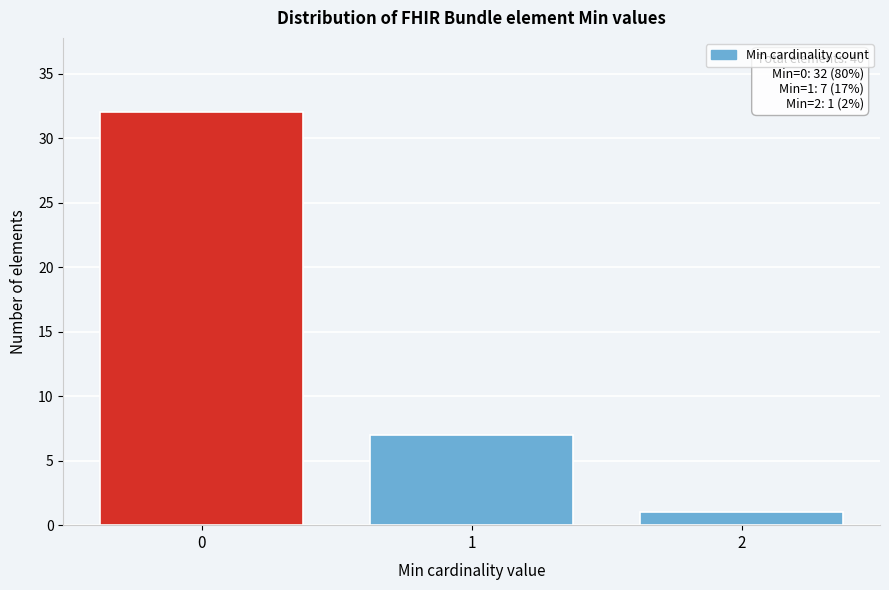

Reading left to right, transcribe all the data shown in this chart.

32	7	1